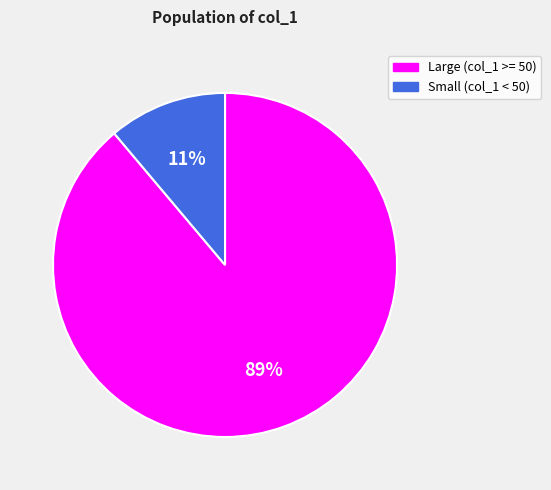

How many slices are in this pie chart?

2